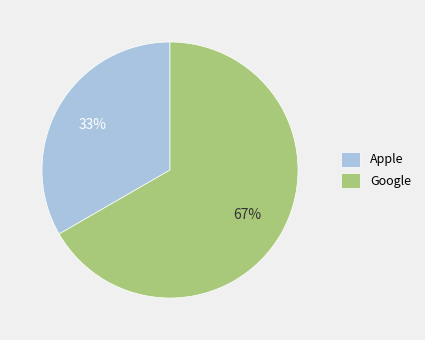

To the nearest percent, what percentage of the pie is Apple?

33%